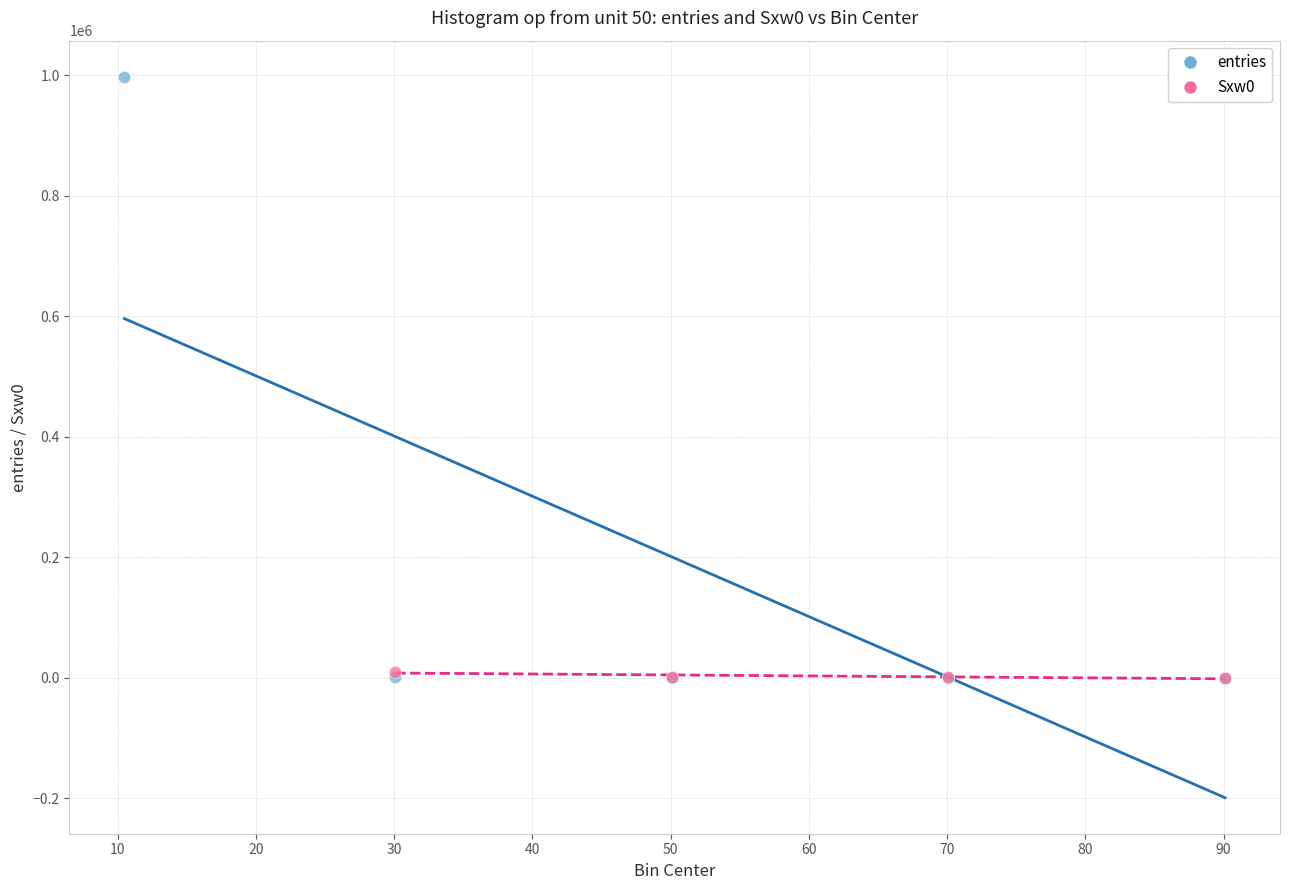

Which series has the largest Y range (max minus min)?

entries